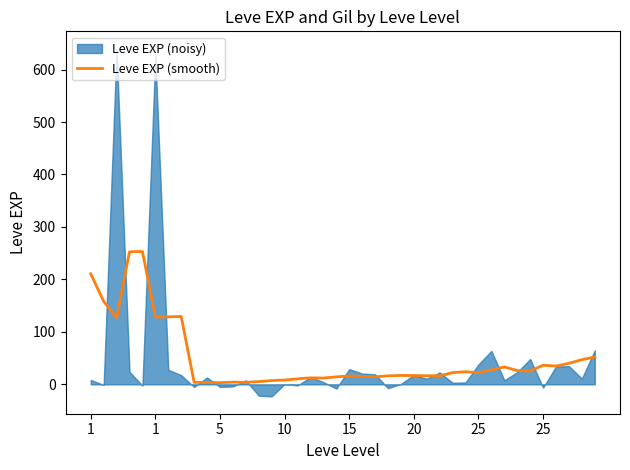

The chart shows a value of 52.3 at 39. True or false?

True